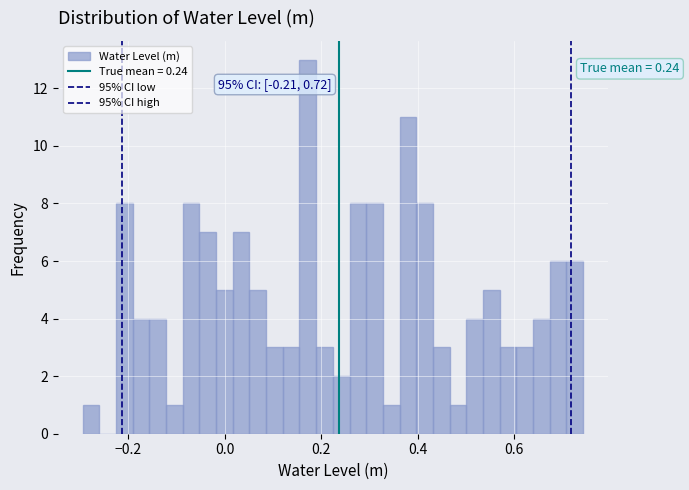

Around what value on the x-axis is the tallest bar? Give the approximate position of its centre, as read against the axis.

0.18